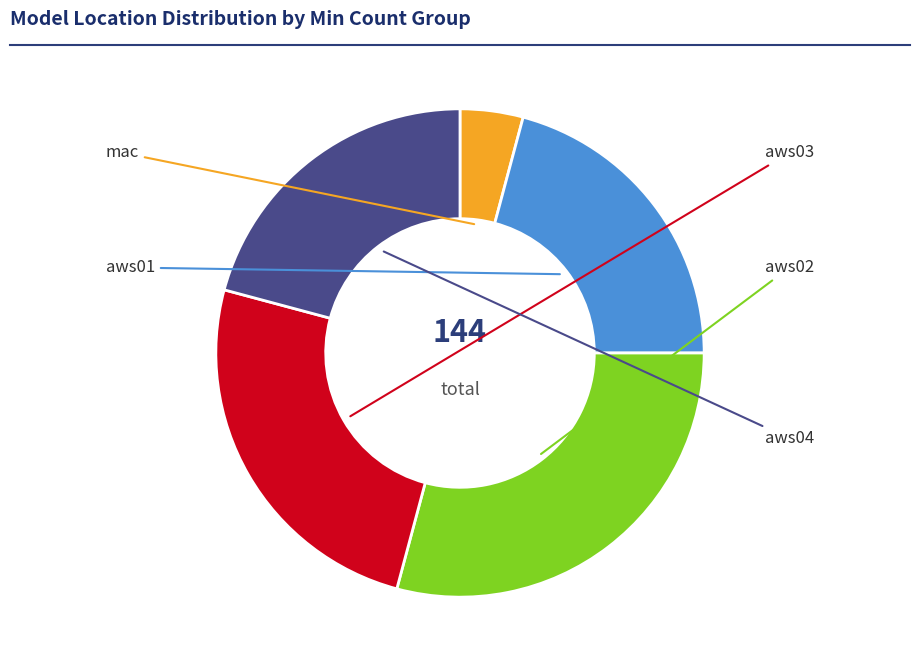

Is there any slice that represents more than half of the pie?

No